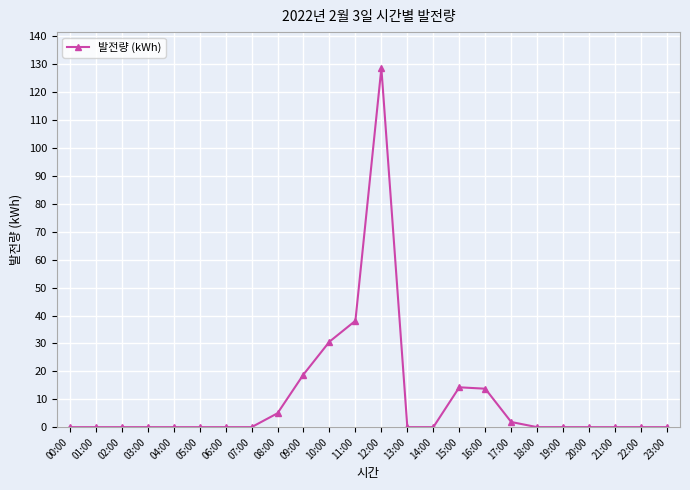

The chart shows a value of 8.6 at 09:00. True or false?

False